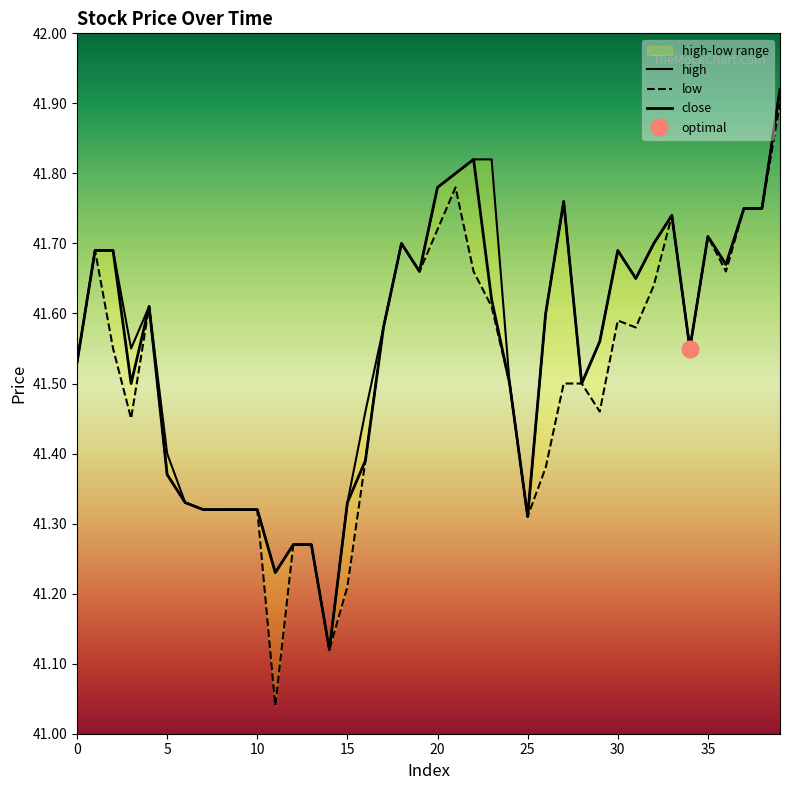

How many lines are shown in the chart?

3